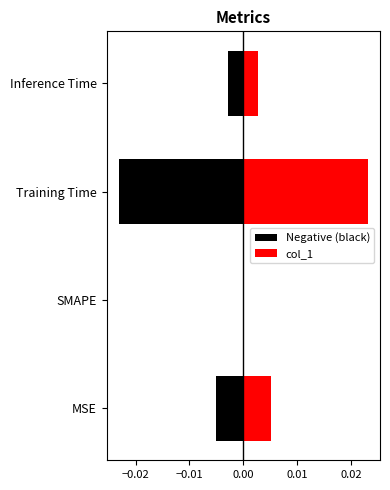

How many bars are there in each group?

2